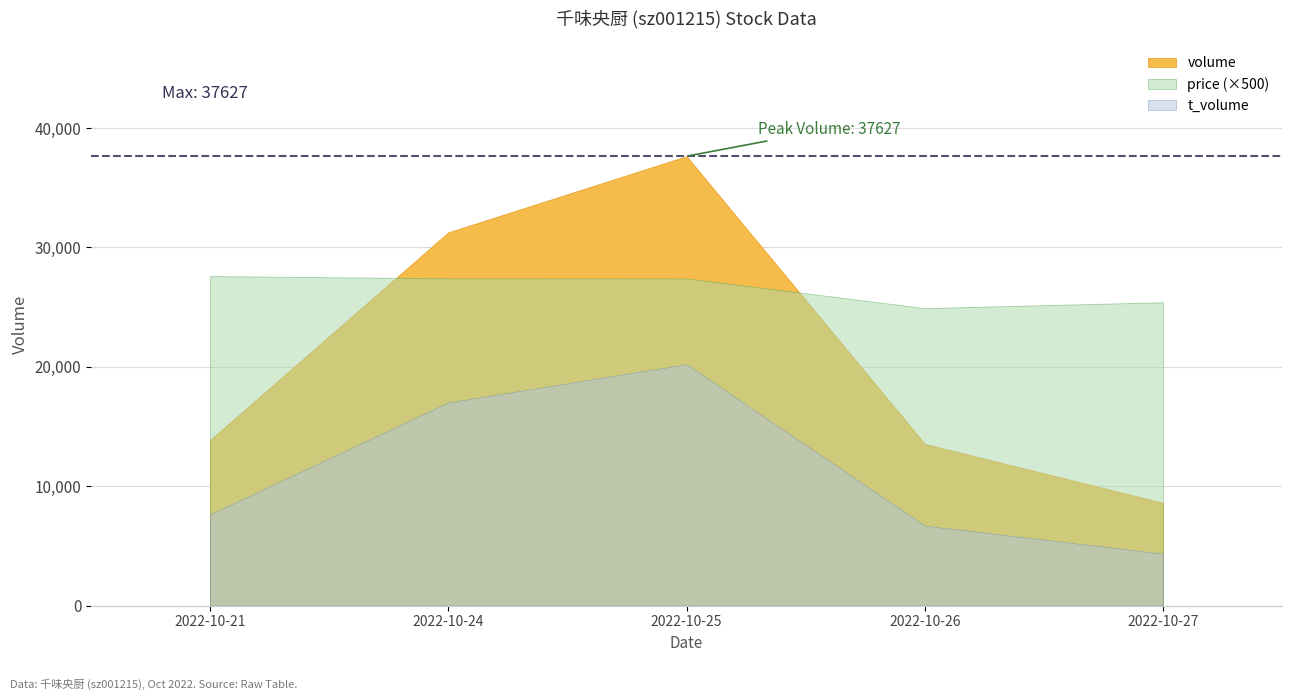

Reading left to right, extract all data points from this chart.

price: 55.2	54.8	54.8	49.8	50.8
volume: 13870.0	31250.0	37627.0	13543.0	8606.0
t_volume: 7638.0	17010.0	20213.0	6696.0	4354.0
t_change: 6.5	14.7	17.7	6.4	4.0